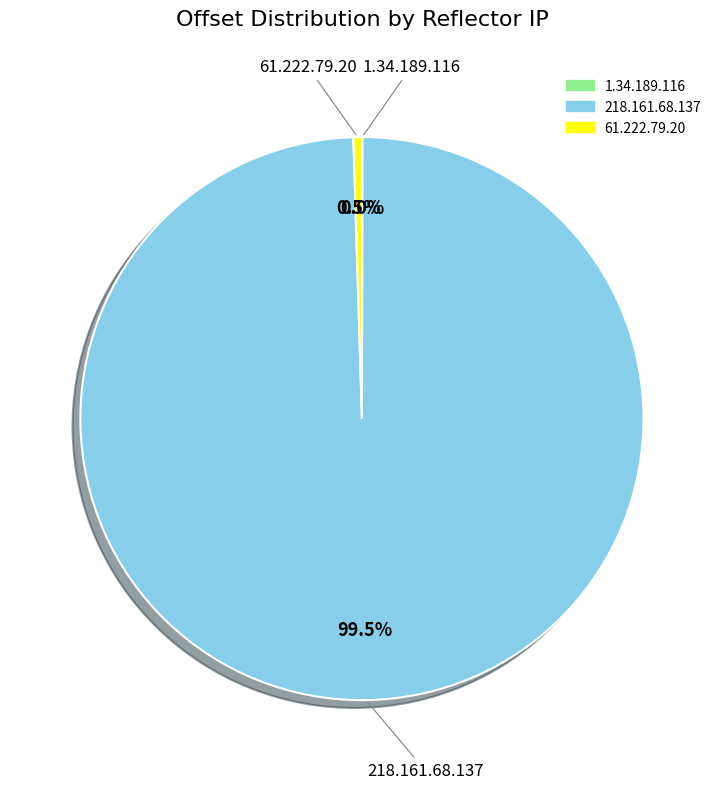

Which has a higher value, 218.161.68.137 or 61.222.79.20?

218.161.68.137